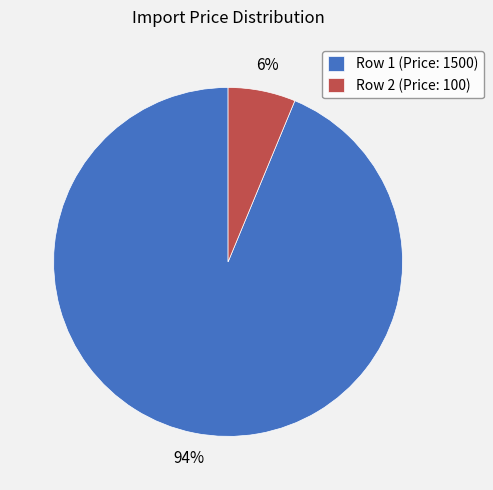

To the nearest percent, what is the combined percentage of Row 2 and Row 1?

100%